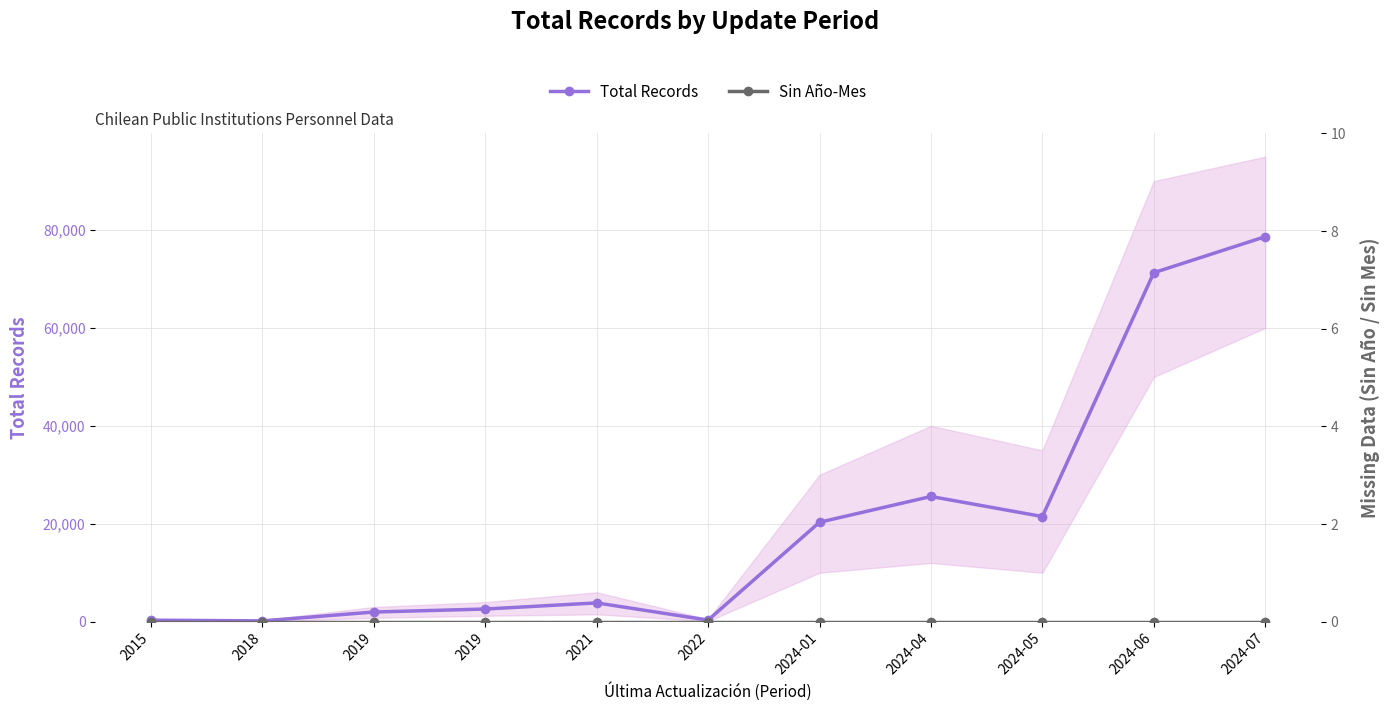

Reading left to right, what are all the values shown in this chart?

Total Records: 2015=308	2018=156	2019=1971	2019=2583	2021=3834	2022=321	2024-01=20315	2024-04=25576	2024-05=21481	2024-06=71294	2024-07=78655
Sin Año-Mes: 2015=0	2018=0	2019=0	2019=0	2021=0	2022=0	2024-01=0	2024-04=0	2024-05=0	2024-06=0	2024-07=0